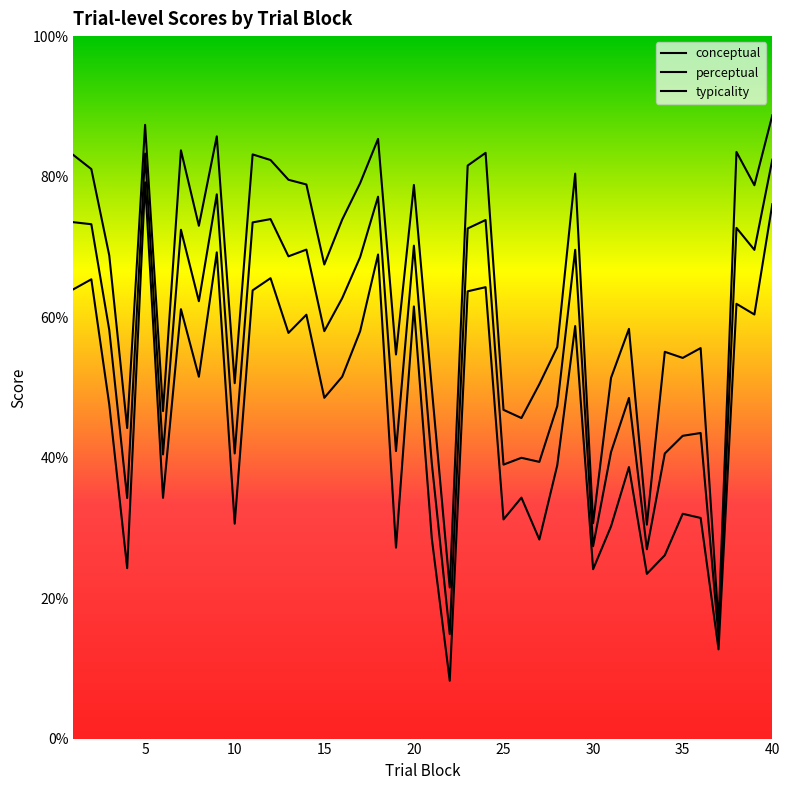

How many lines are shown in the chart?

3